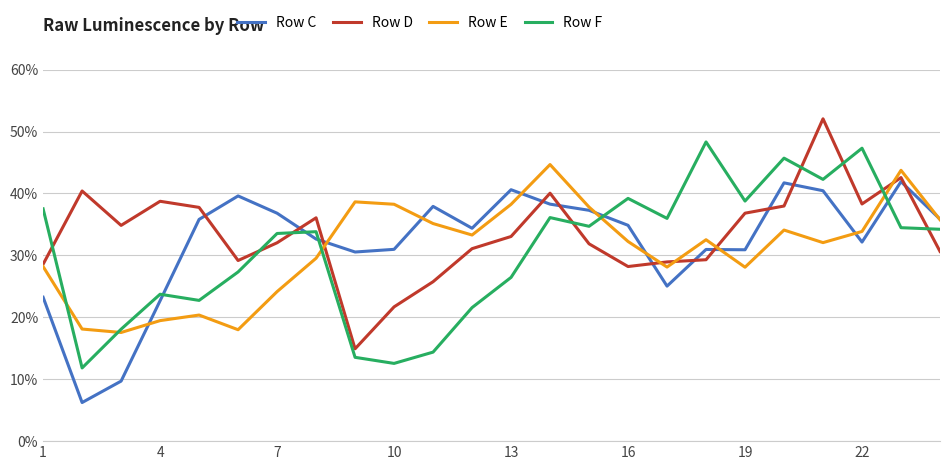

What is the sum of all Row E values?

741805